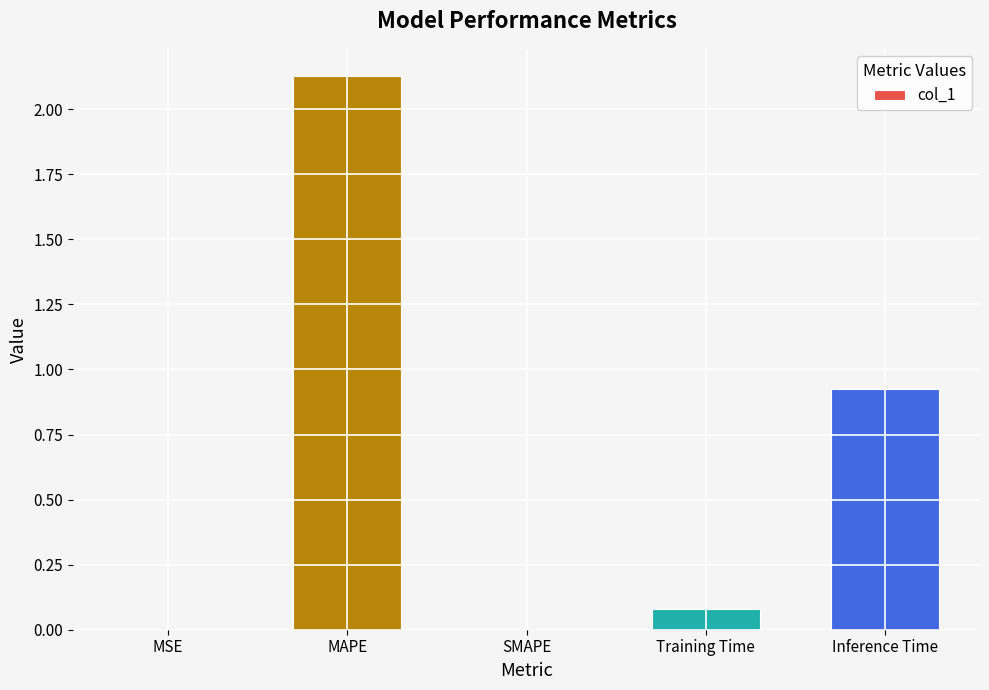

At which category does the chart reach its peak across all series?

MAPE